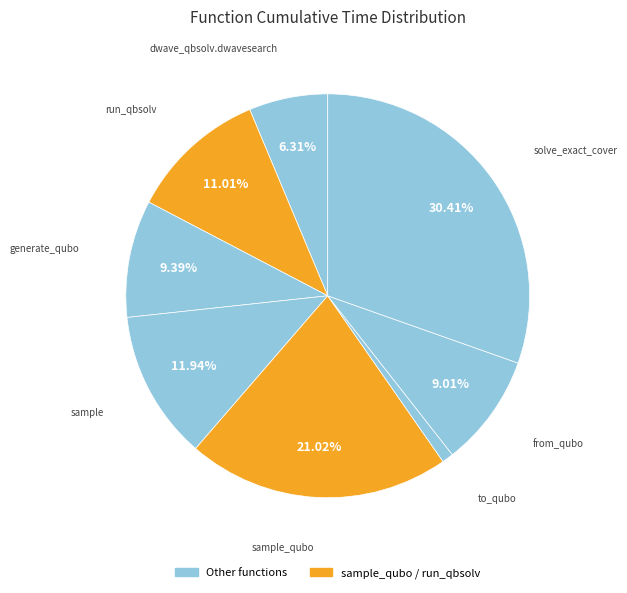

How many slices are in this pie chart?

8